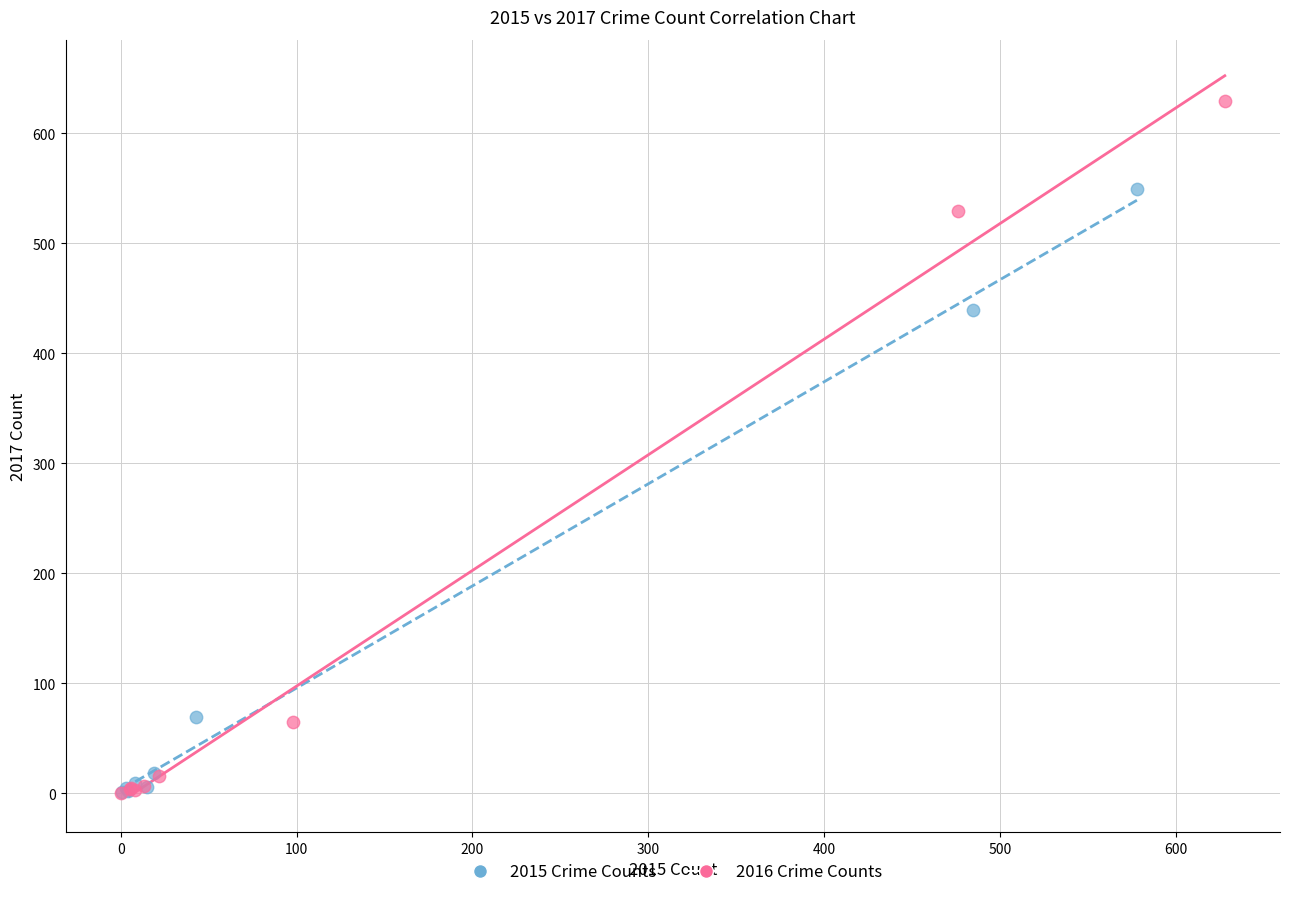

Which series has the largest Y range (max minus min)?

2016 Crime Counts